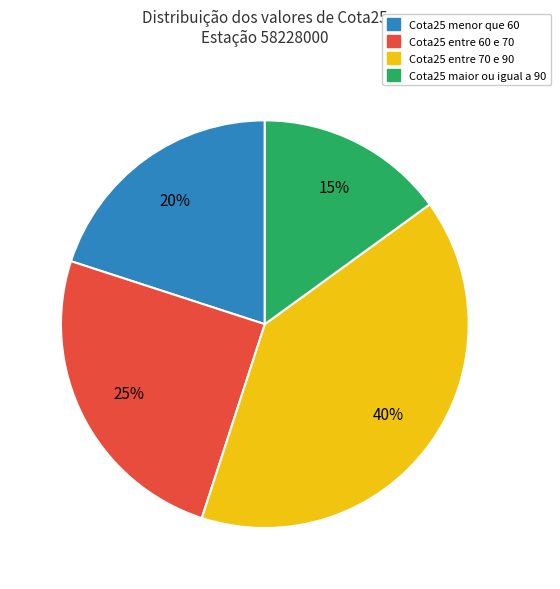

Count the number of slices in the pie.

4